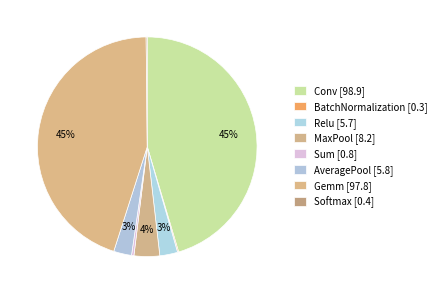

Which category has the biggest portion of the pie?

Conv